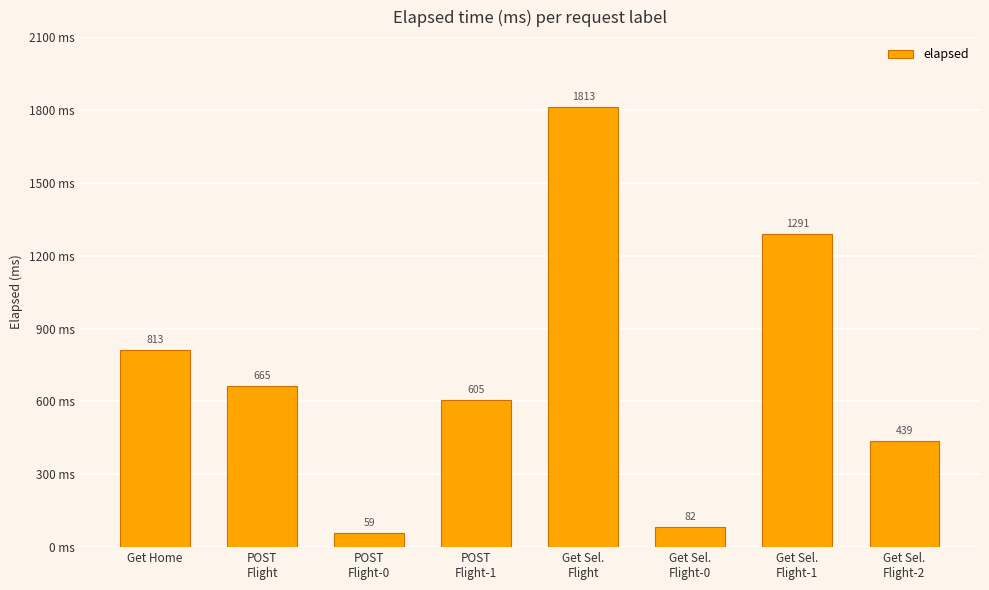

Does the chart contain any negative values?

No